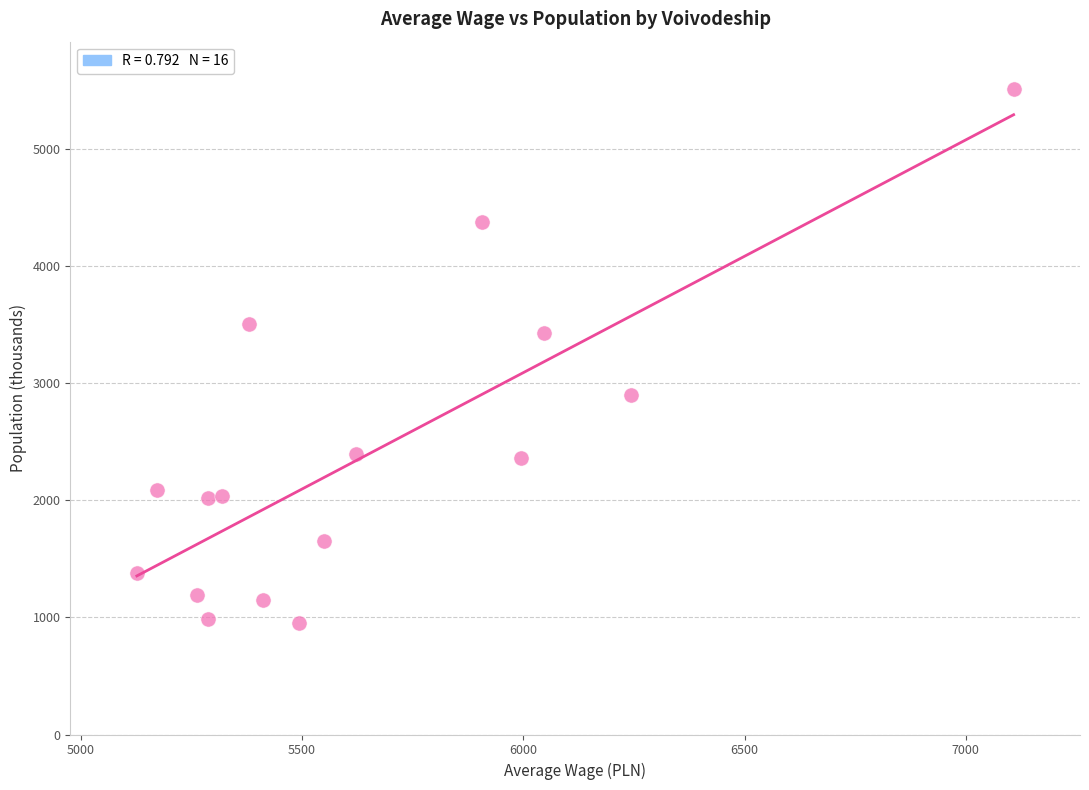

What is the range of Y values (max minus min)?

4564.2